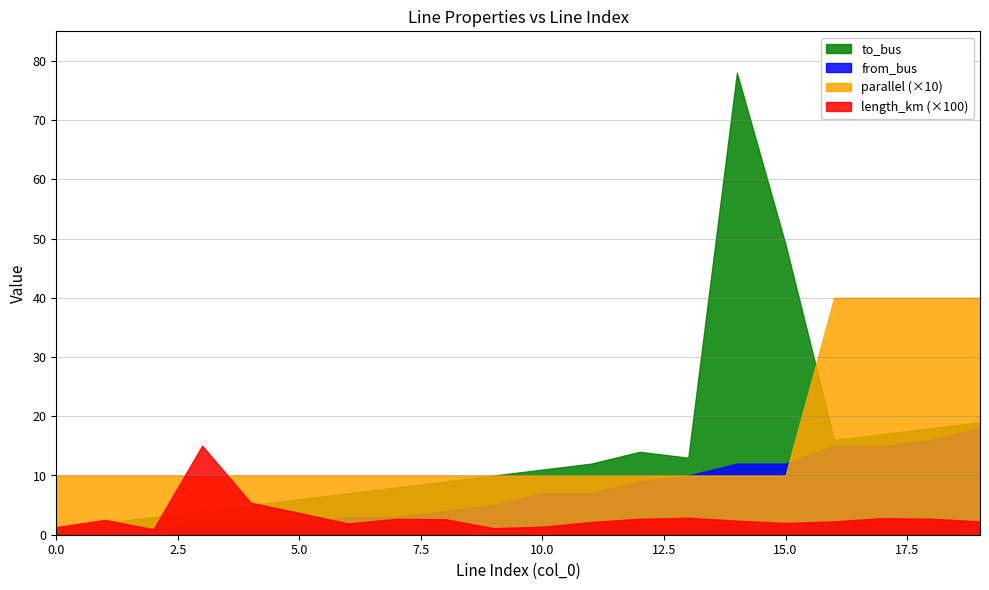

Between 7 and 16, which series saw the biggest shift?

from_bus